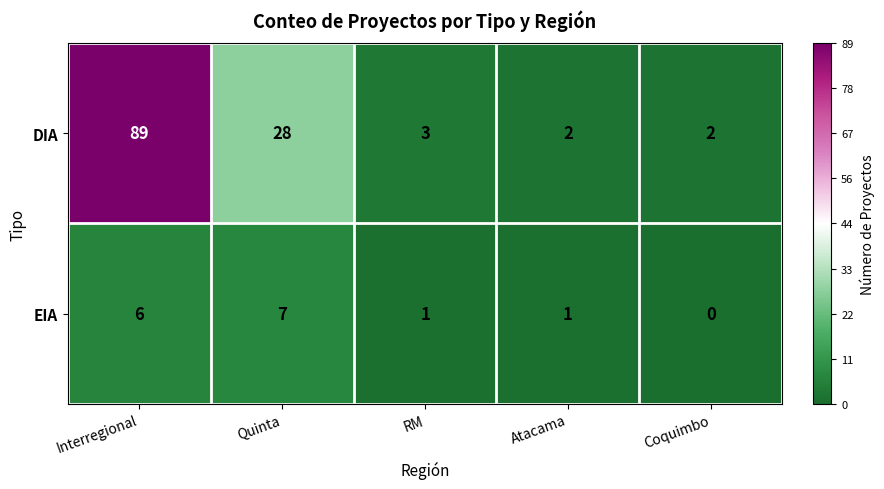

Reading left to right, extract all data points from this chart.

DIA: 89	28	3	2	2
EIA: 6	7	1	1	0